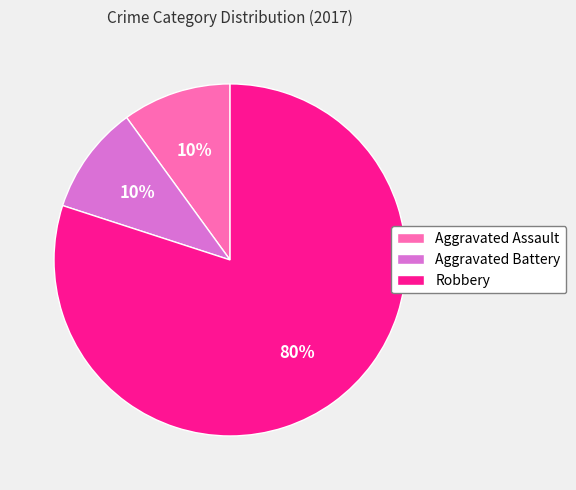

What percentage is the Robbery slice, to the nearest percent?

80%